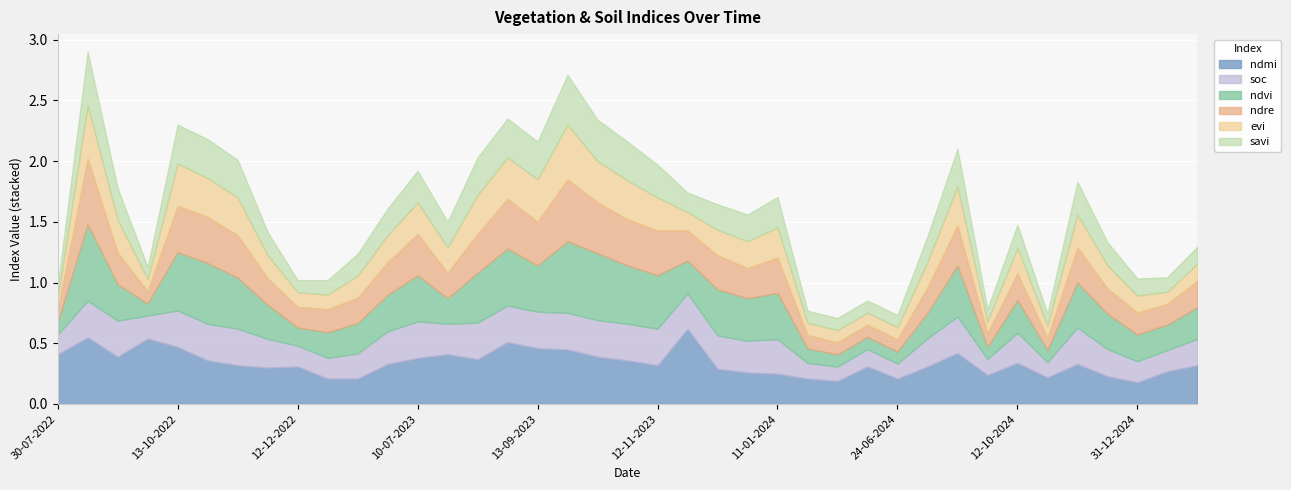

What is the spread (max minus min) of values at 11-01-2024?

0.1